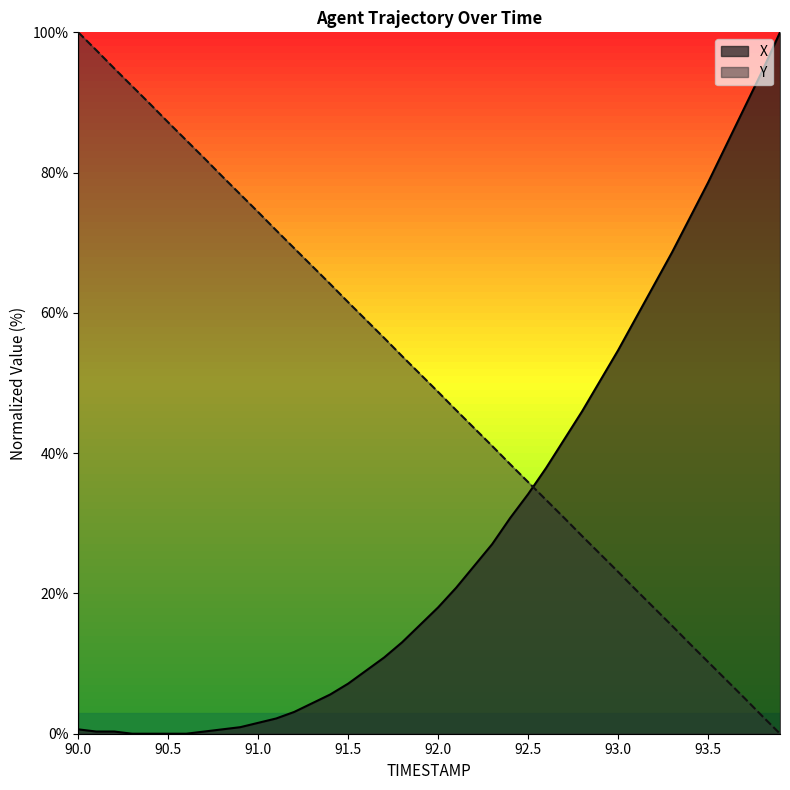

List the series in order of their overall mean, lowest first.

X, Y